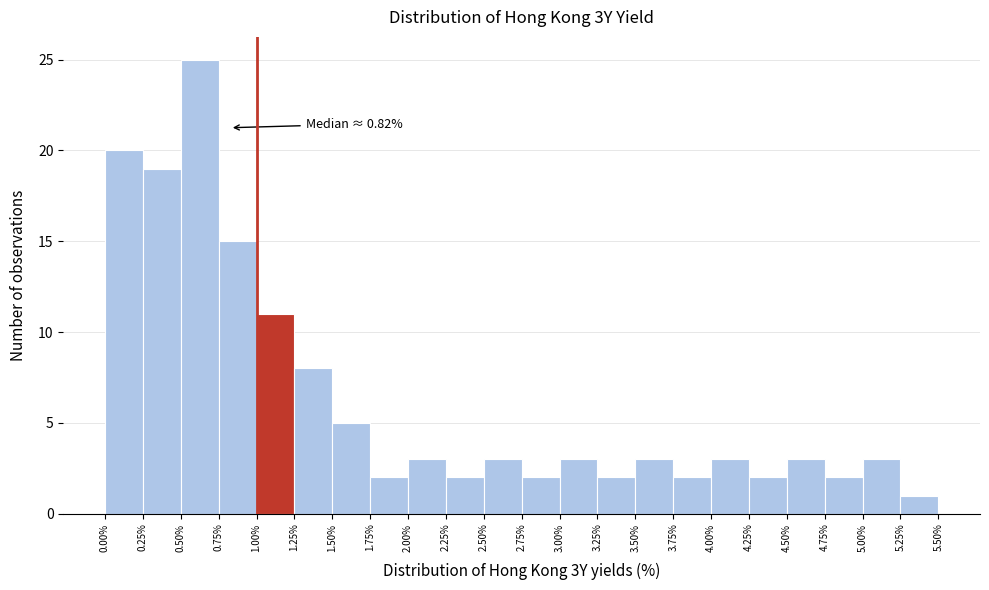

Which range on the x-axis has the tallest bar?

0.50% to 0.75%